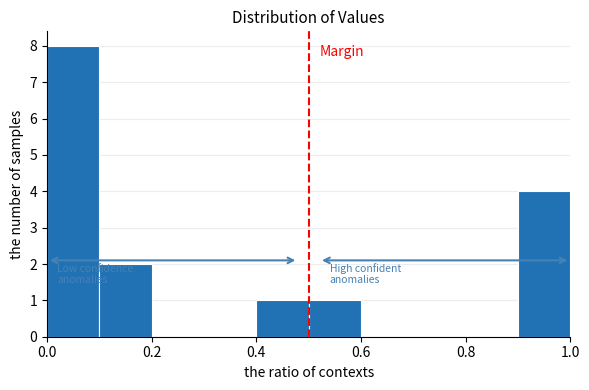

Which range on the x-axis has the tallest bar?

0.0 to 0.1